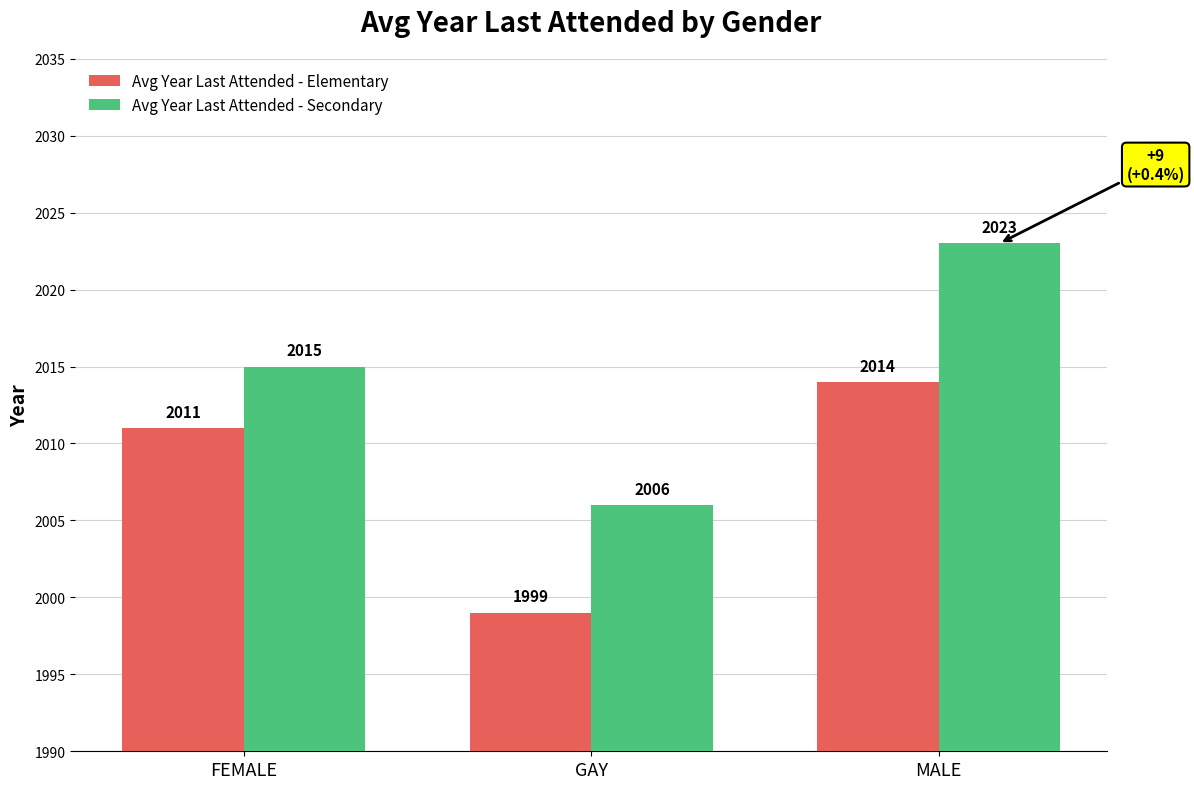

Which category has the lowest value across all series?

GAY